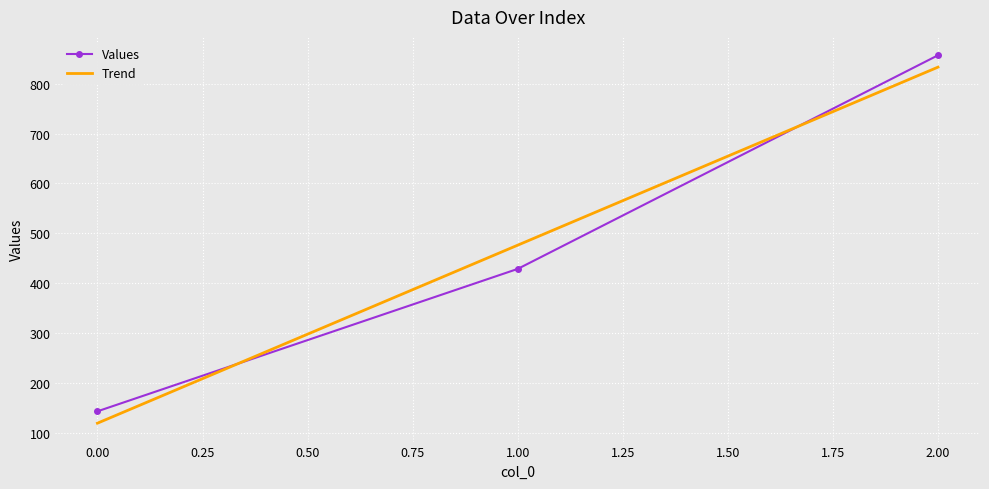

What is the spread (max minus min) of values at 1.00?

47.6